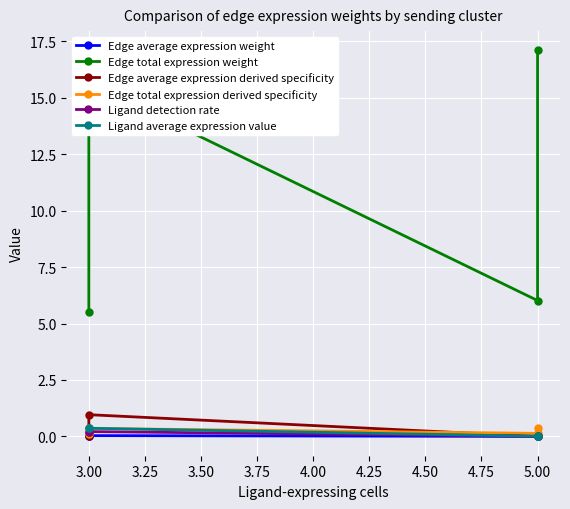

Is the value of Ligand average expression value at 3.00 greater than the value of Edge total expression weight at 5.00?

No